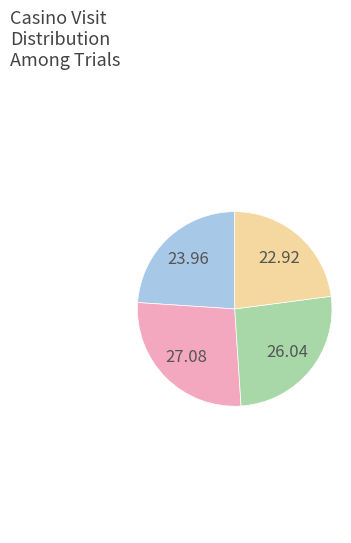

Is there a majority slice in this chart?

No